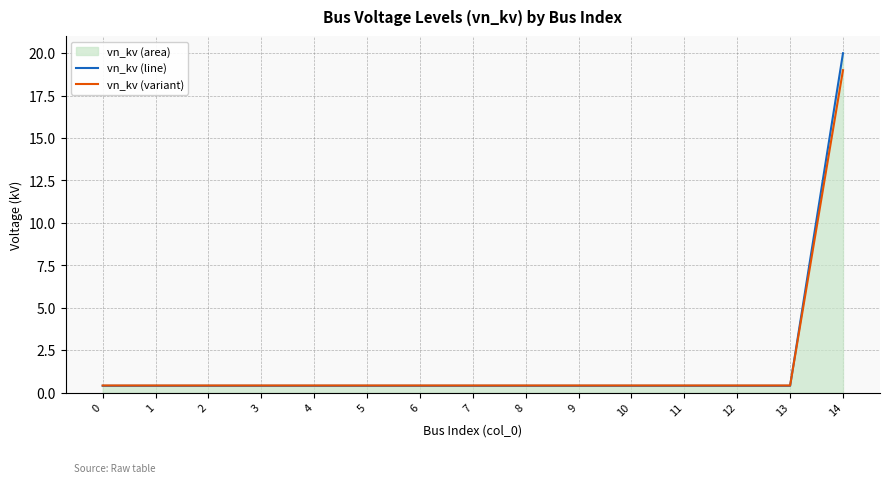

The value of vn_kv (variant) at 5 is 0.4. True or false?

True